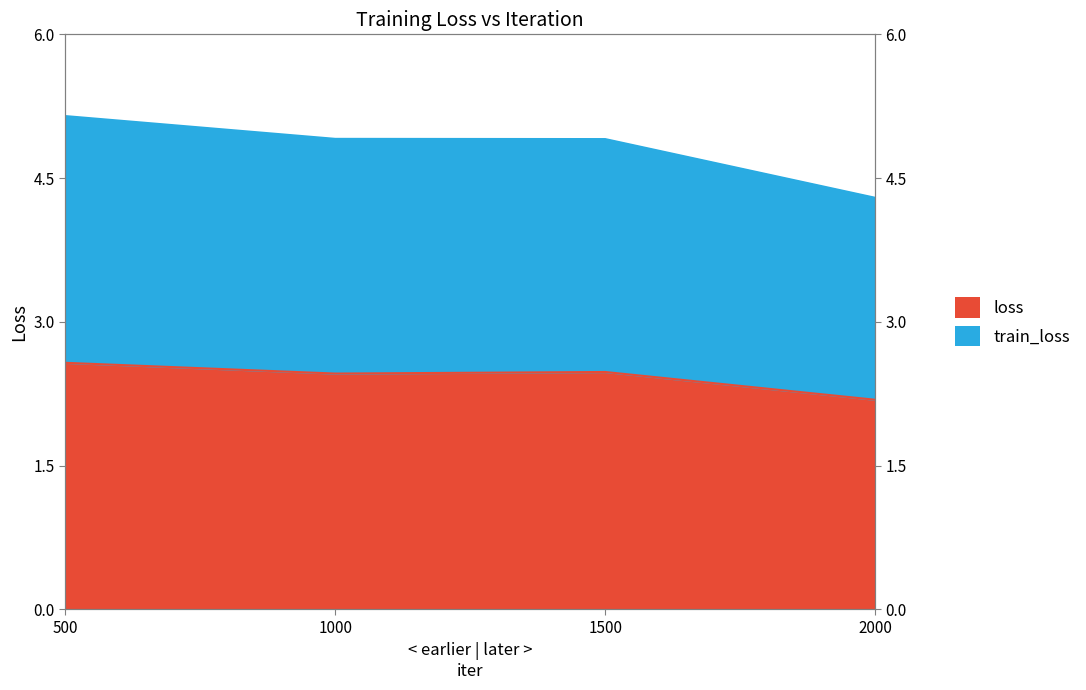

True or false: loss and train_loss intersect in this chart.

False